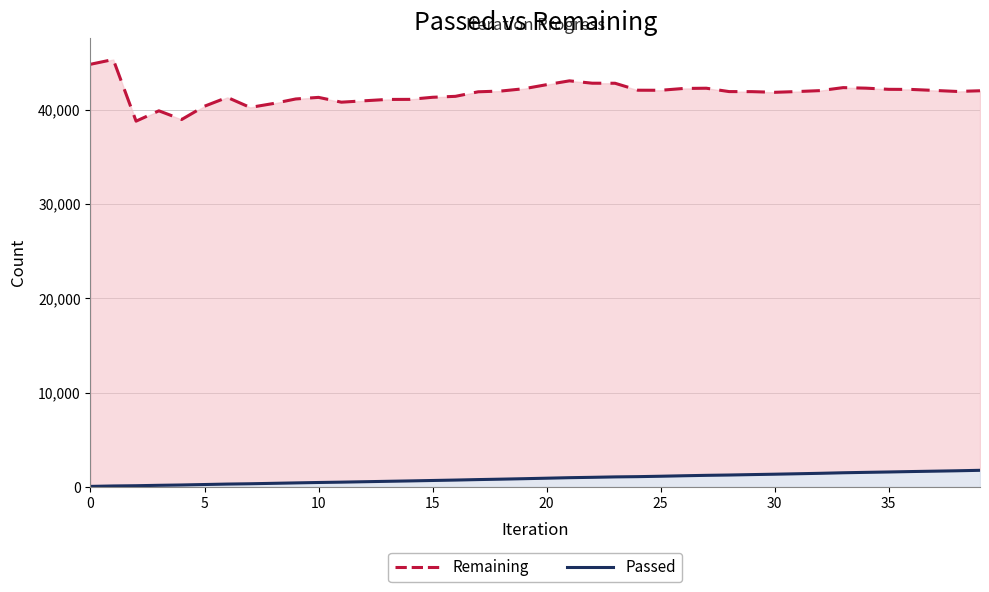

Which series has the largest range (max minus min)?

Remaining